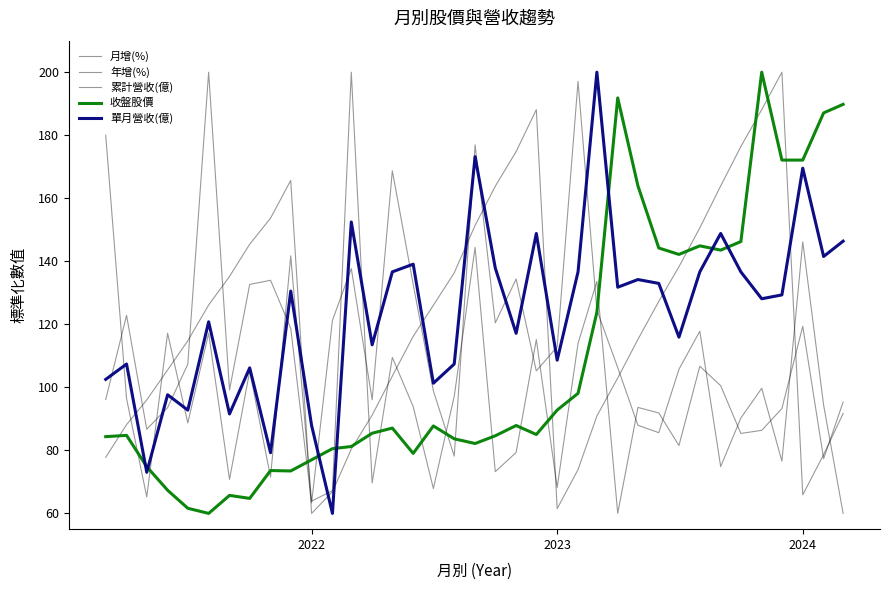

Where do 累計營收(億) and 月增(%) first cross each other?

2022 and 2023